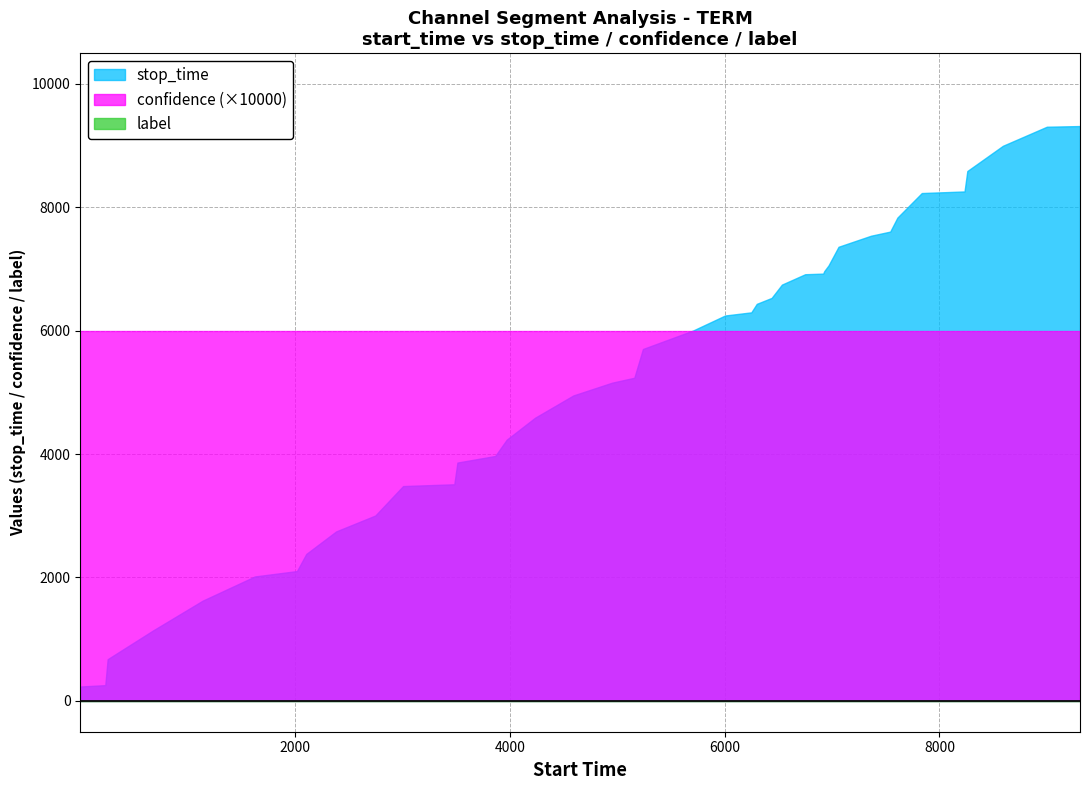

What are all the series names shown in the legend?

stop_time, confidence, label